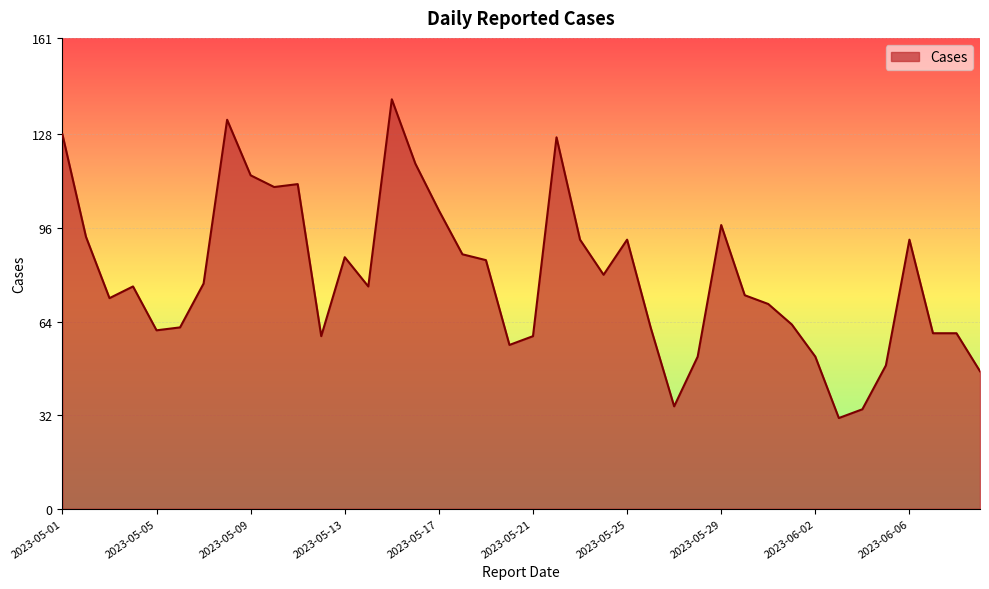

What is the difference between the maximum and minimum values?

109